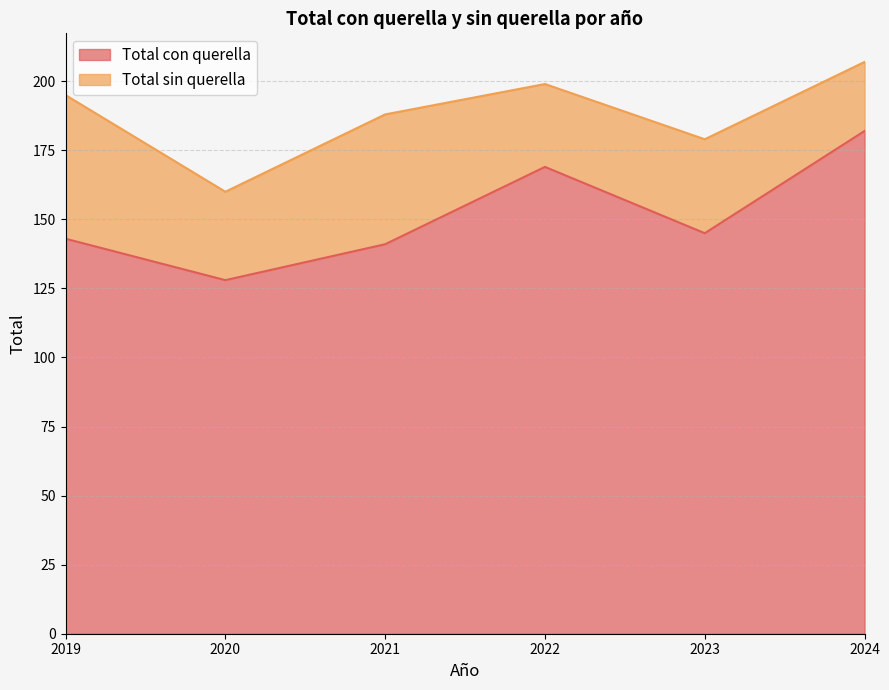

How many interior local peaks (higher than both neighbors) does the data have?

1